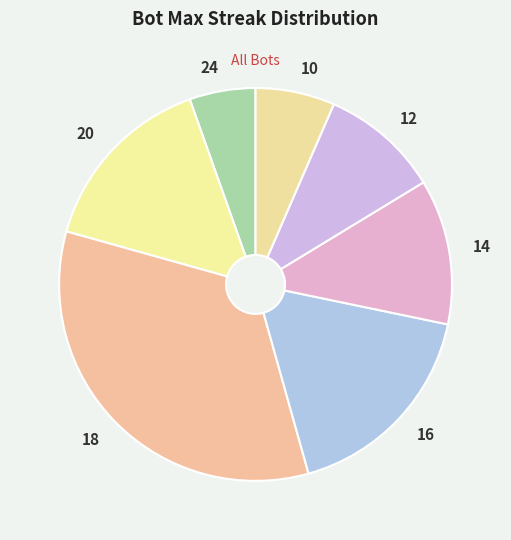

Is there any slice that represents more than half of the pie?

No